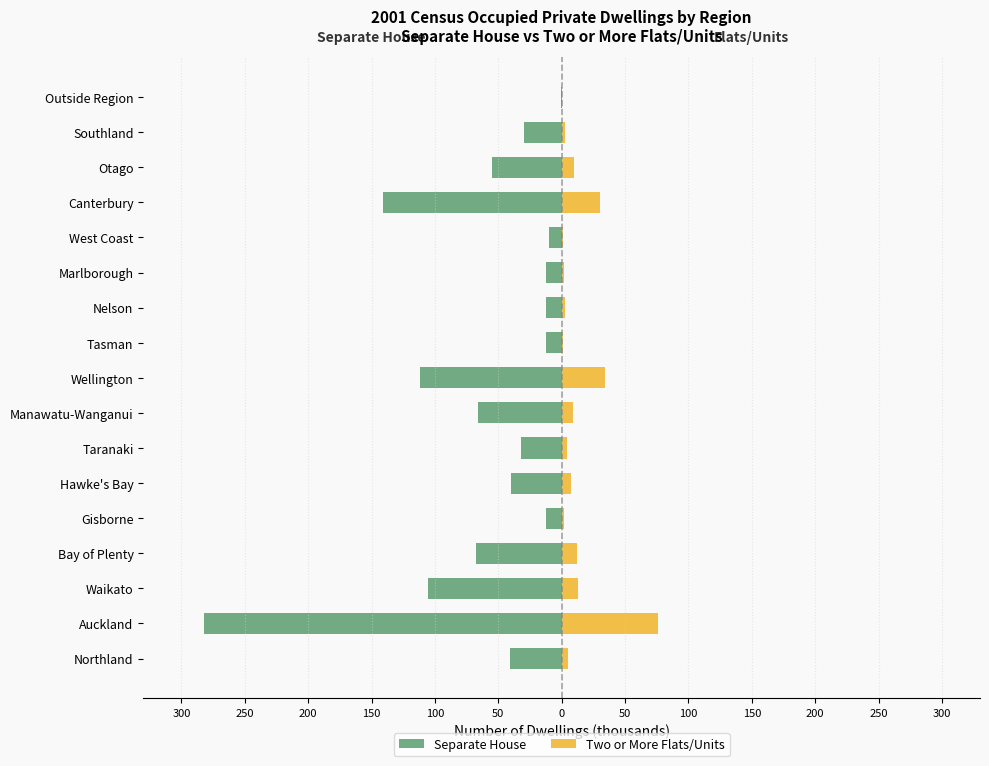

What are all the series names shown in the legend?

Separate House, Two or More Flats/Units